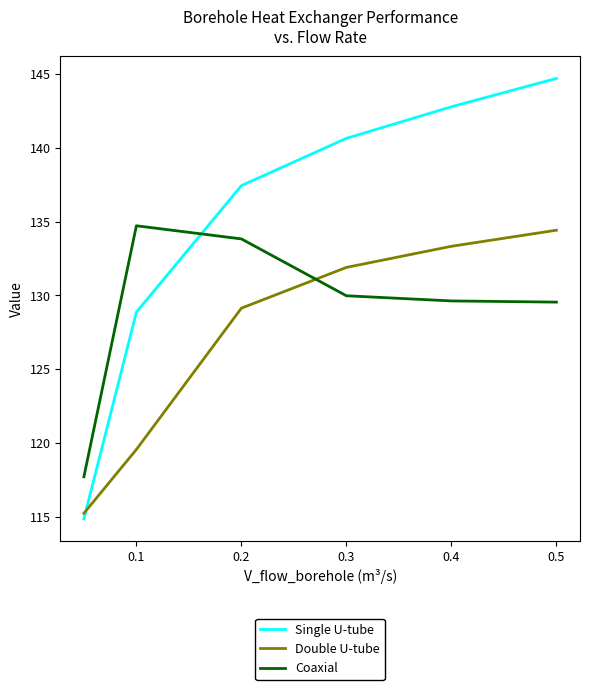

What is the sum of all Coaxial values?

775.4